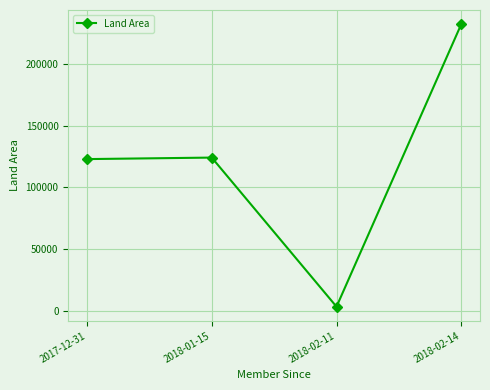

What is the minimum value shown in the chart?

3452